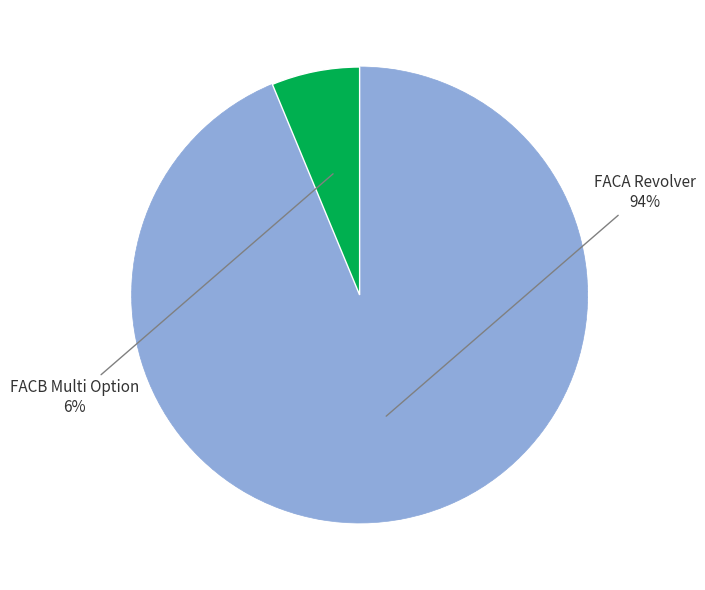

To the nearest percent, what is the average slice percentage?

50%